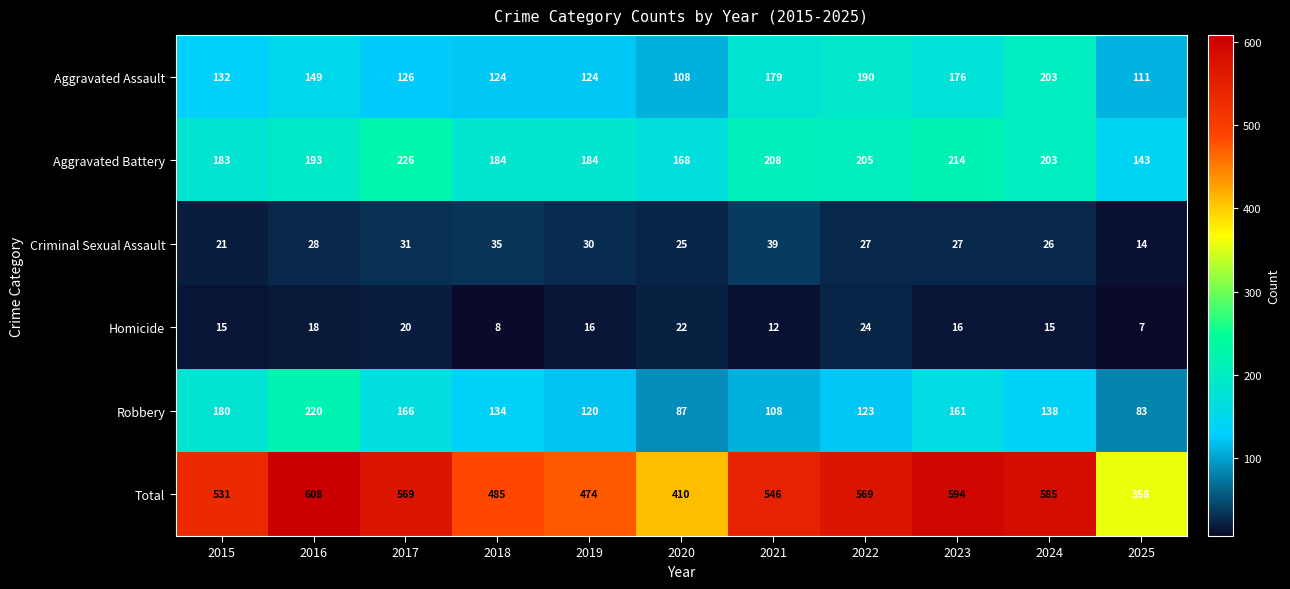

At which category is the sum across all series the highest?

2016